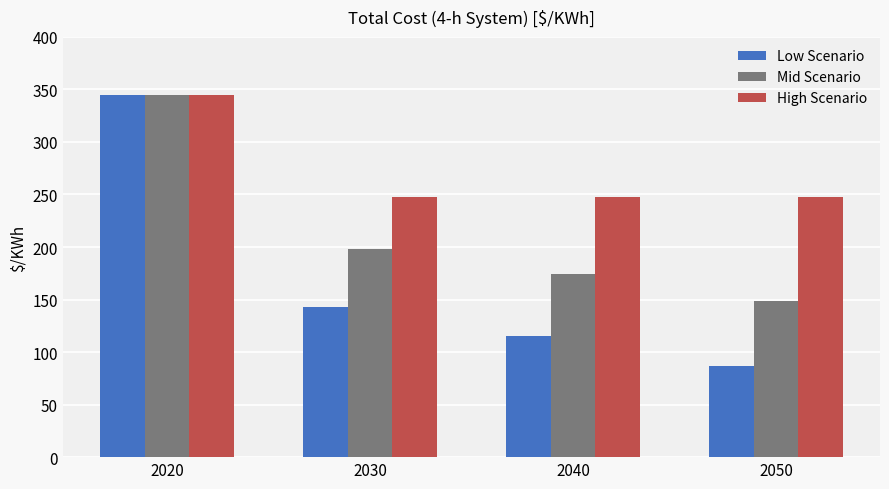

What is the sum of the High Scenario values at 2020 and 2040?

593